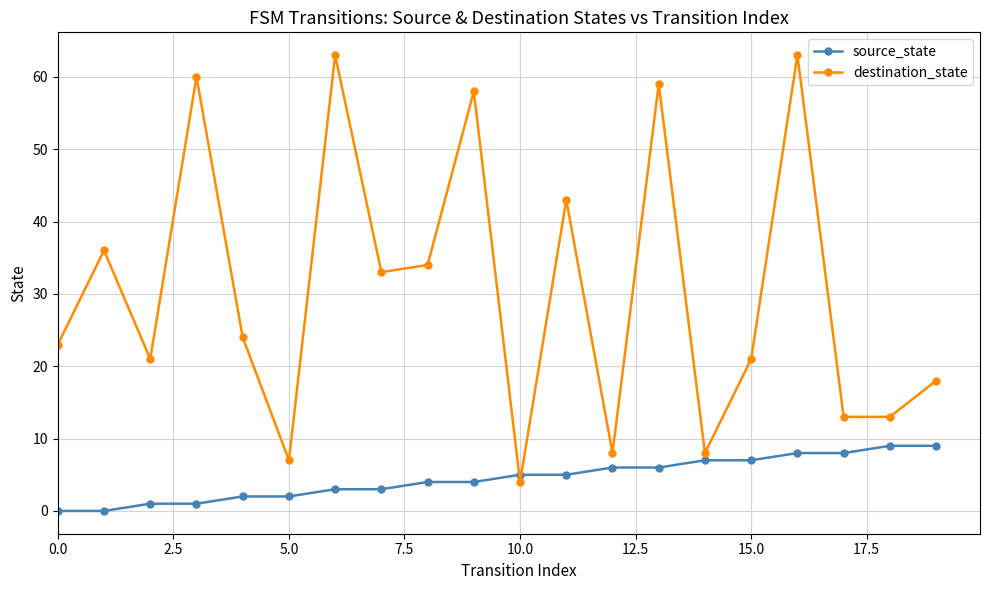

True or false: destination_state has more than 0 points higher than both neighbors.

True